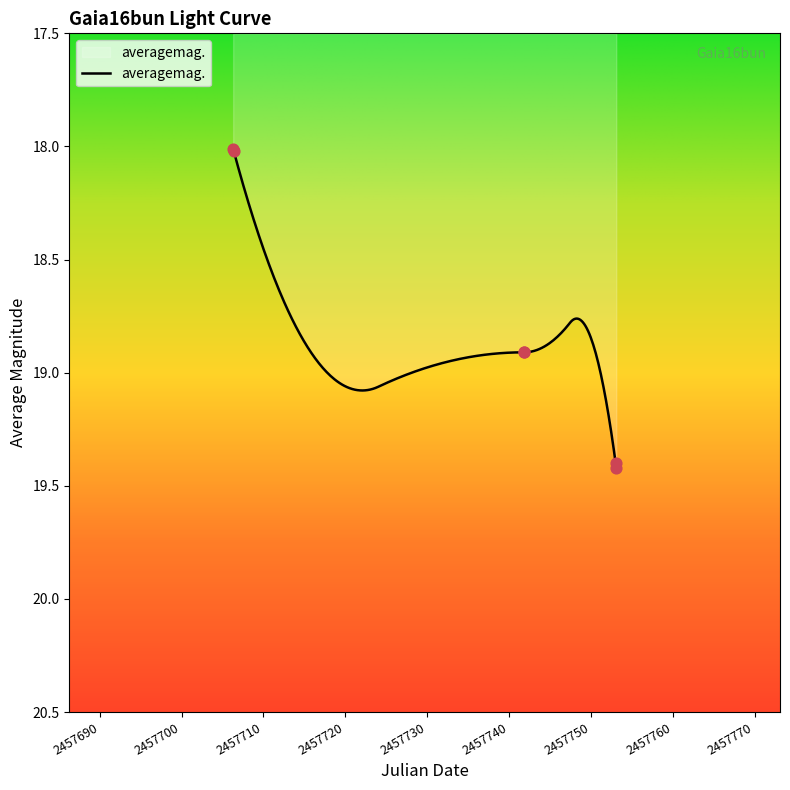

Between 2016-12-19 08:23 and 2016-11-13 19:09, which is larger?

2016-12-19 08:23